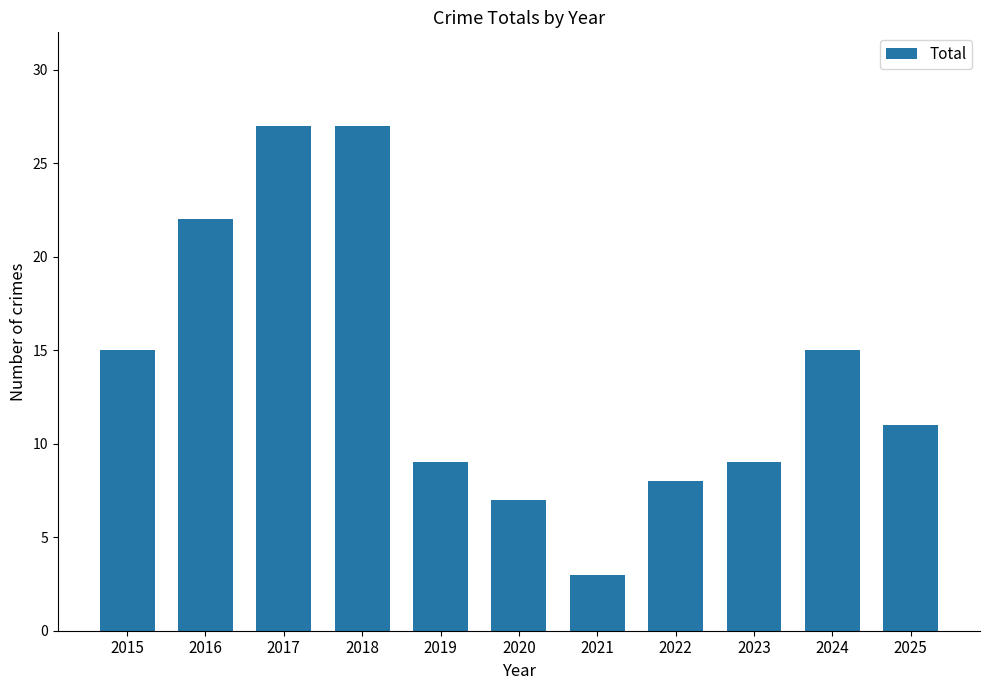

Approximately how many times larger is the value at 2022 compared to 2023?

0.9